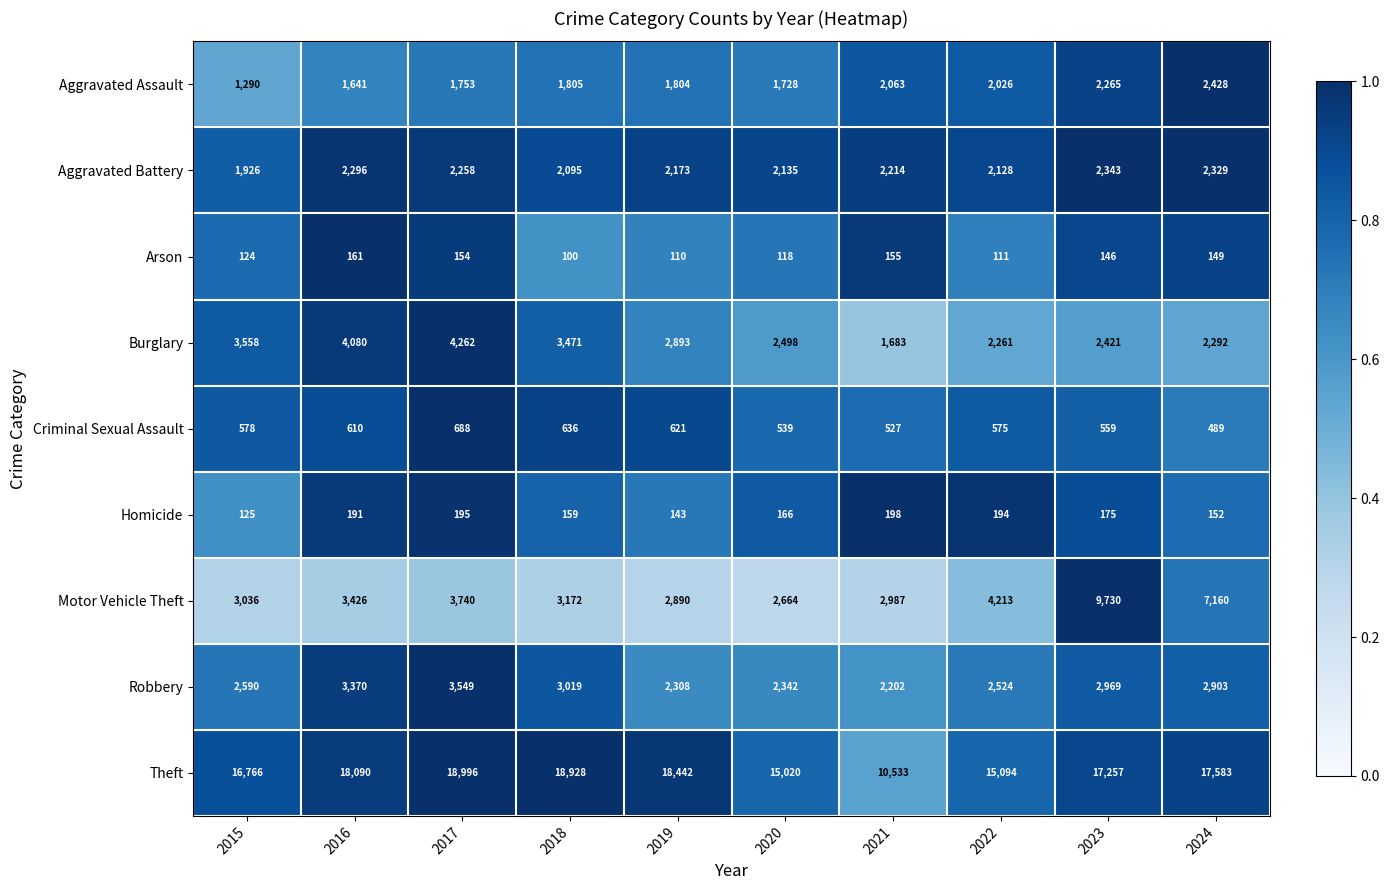

What is the total value across all series at 2015?

29993